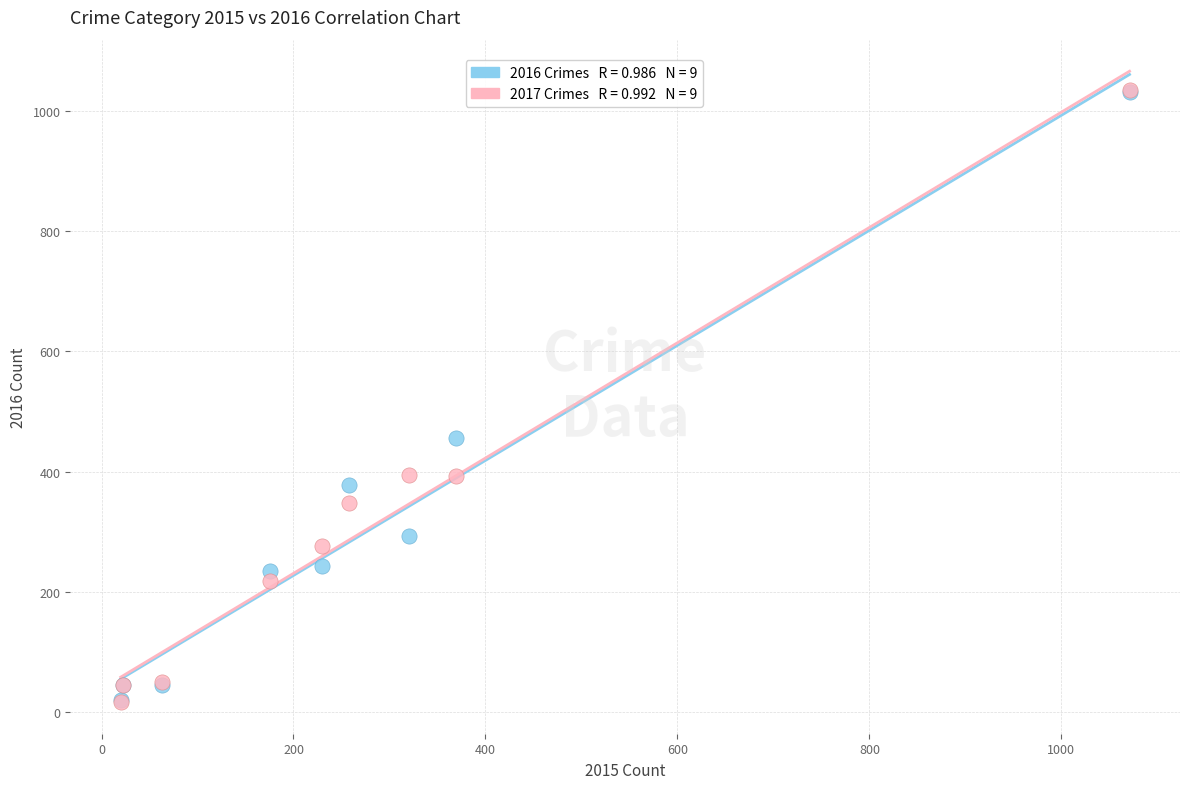

Across all series, what Y value is closest to 526?

456